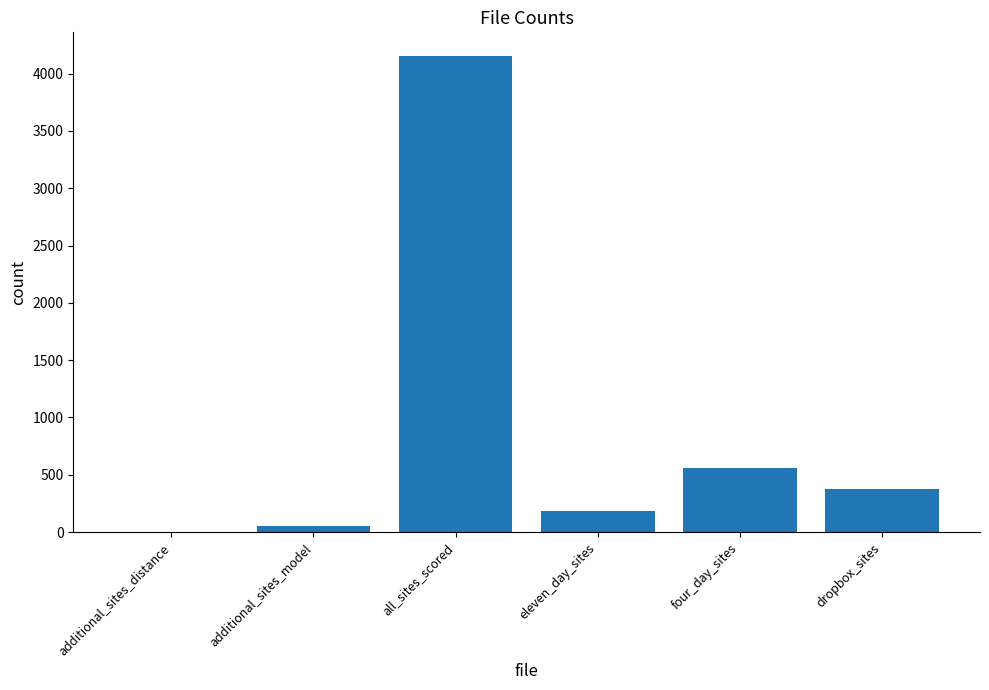

What is the difference between the values at additional_sites_distance and four_day_sites?

557